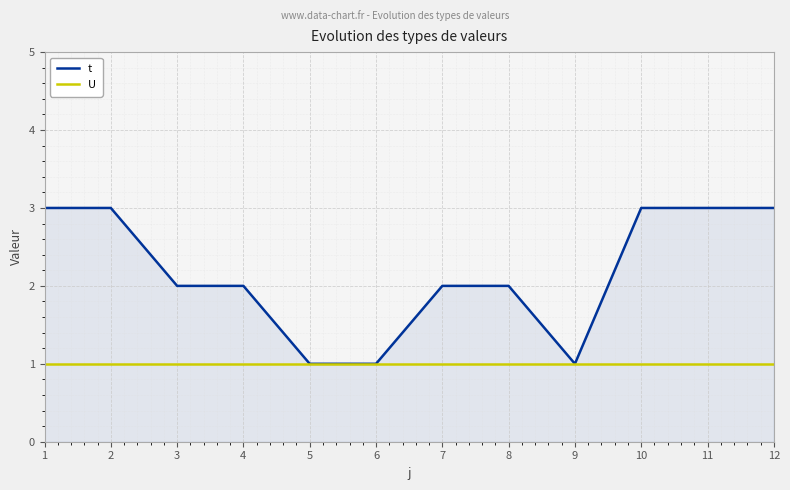

Between 4 and 10, which series saw the biggest shift?

t